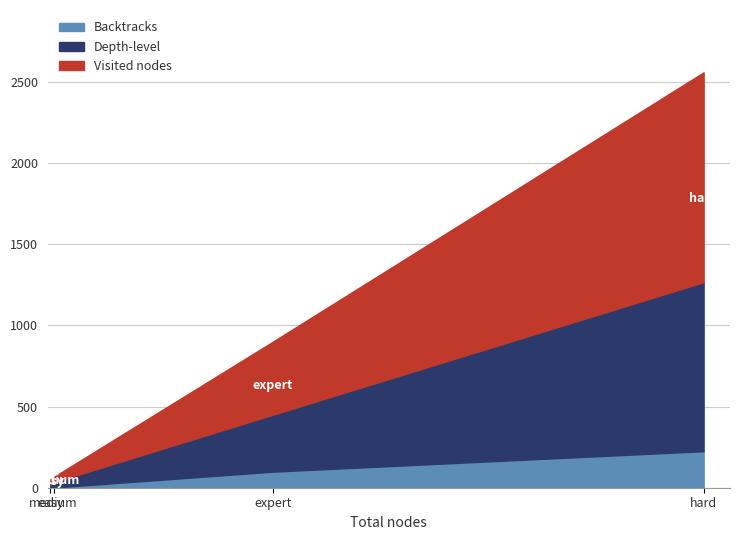

At which label does Backtracks first exceed 99?

hard